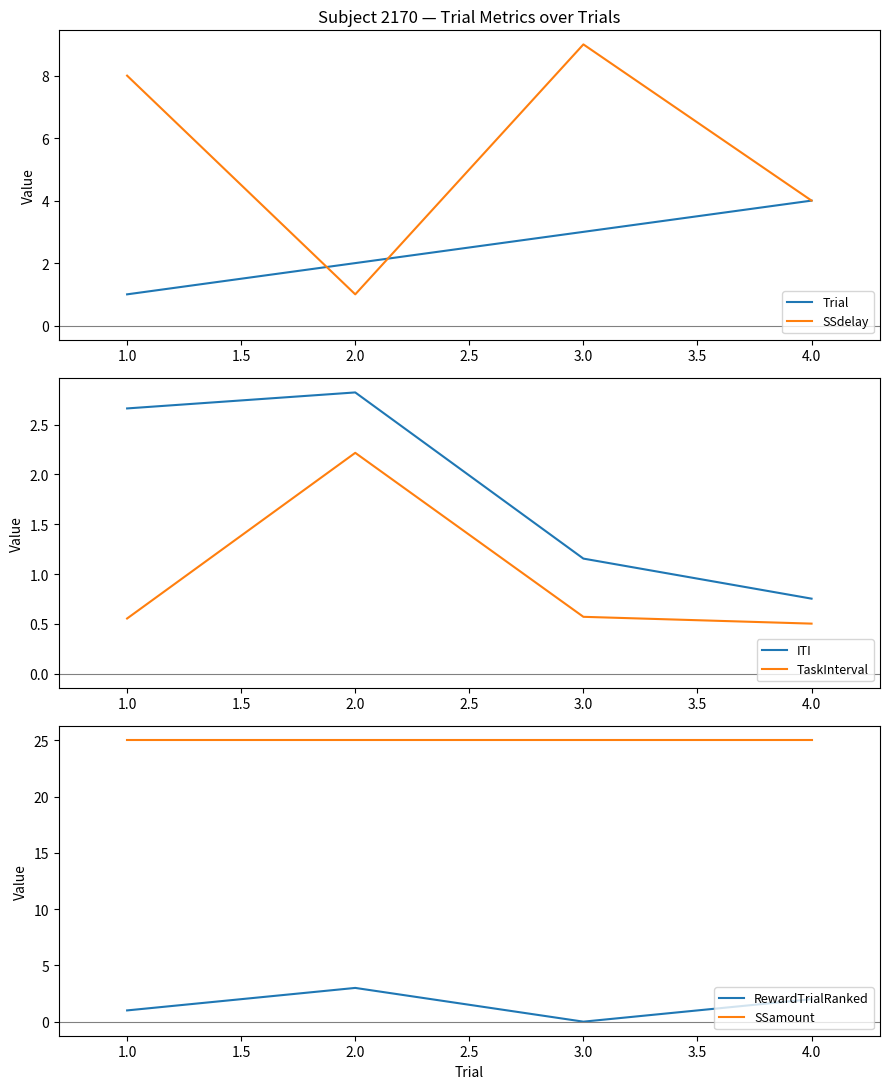

What is the highest value of the SSdelay series?

9